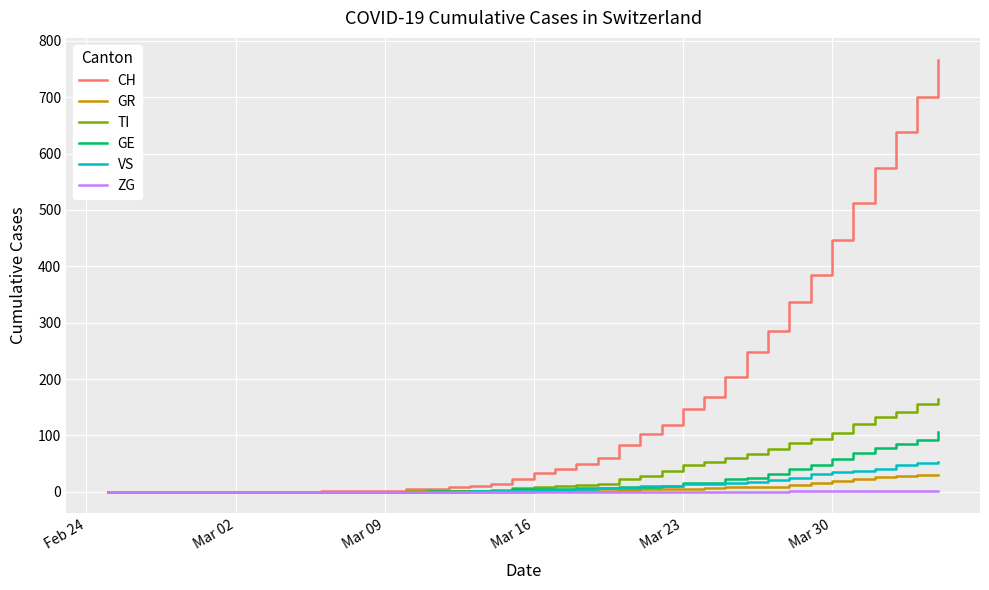

What are all the series names shown in the legend?

CH, GR, TI, GE, VS, ZG